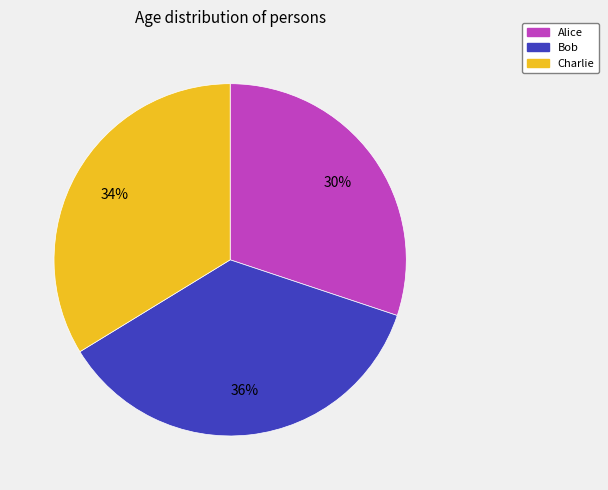

Is there a majority slice in this chart?

No